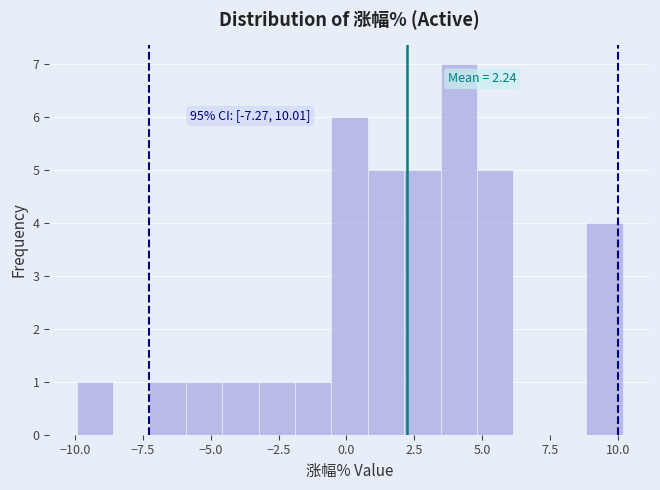

Around what value on the x-axis is the tallest bar? Give the approximate position of its centre, as read against the axis.

4.0